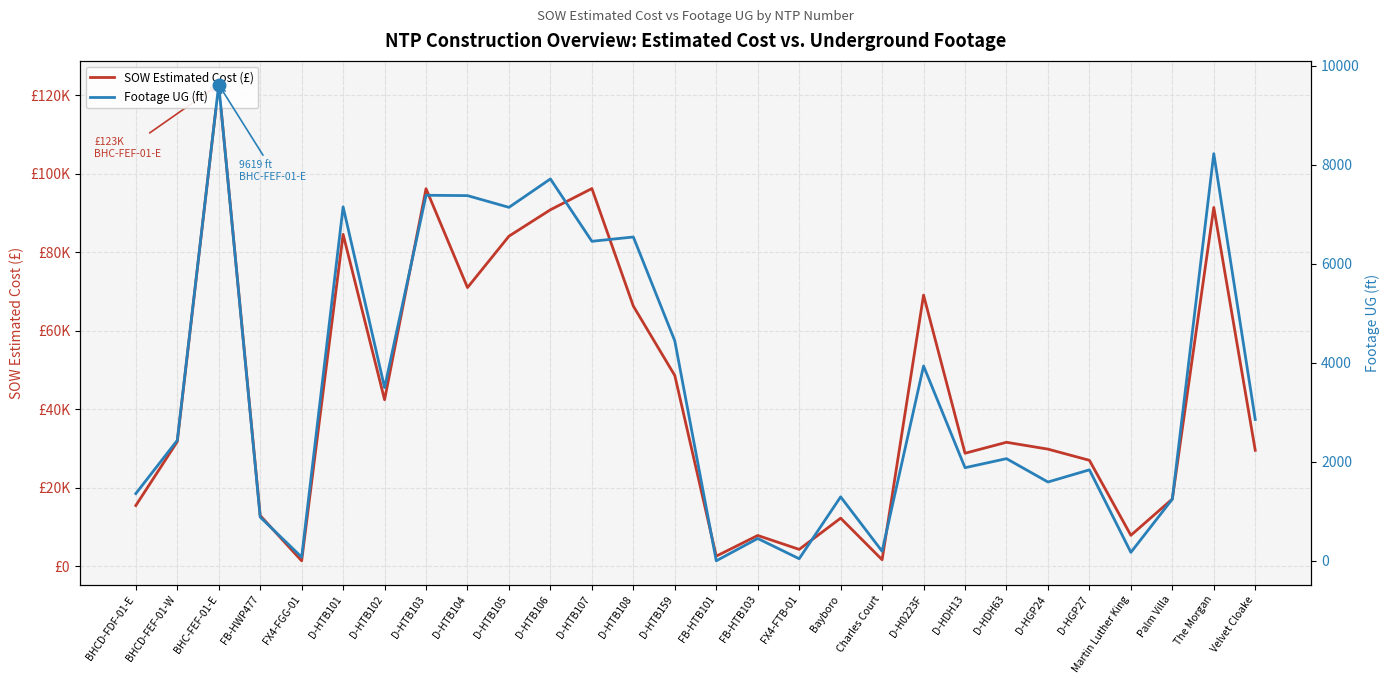

Reading right to left, extract all data points from this chart.

SOW Estimated Cost (£): Velvet Cloake=29508.9	The Morgan=91420.9	Palm Villa=17100.2	Martin Luther King=7844.4	D-HGP27=26964.0	D-HGP24=29812.0	D-HDH63=31560.0	D-HDH13=28762.0	D-H0223F=69076.0	Charles Court=1618.8	Bayboro=12213.7	FX4-FTB-01=4254.7	FB-HTB103=7803.1	FB-HTB101=2530.0	D-HTB159=48577.0	D-HTB108=66271.5	D-HTB107=96242.0	D-HTB106=90832.0	D-HTB105=84103.0	D-HTB104=71001.0	D-HTB103=96198.5	D-HTB102=42408.0	D-HTB101=84564.5	FX4-FGG-01=1343.9	FB-HWP477=12886.4	BHC-FEF-01-E=122715.9	BHCD-FEF-01-W=31717.7	BHCD-FDF-01-E=15436.9
Footage UG (ft): Velvet Cloake=2856.0	The Morgan=8225.0	Palm Villa=1246.0	Martin Luther King=171.0	D-HGP27=1838.0	D-HGP24=1592.0	D-HDH63=2064.0	D-HDH13=1881.0	D-H0223F=3936.0	Charles Court=193.0	Bayboro=1292.0	FX4-FTB-01=42.0	FB-HTB103=451.0	FB-HTB101=0.0	D-HTB159=4443.0	D-HTB108=6542.0	D-HTB107=6455.0	D-HTB106=7715.0	D-HTB105=7141.0	D-HTB104=7378.0	D-HTB103=7385.0	D-HTB102=3499.0	D-HTB101=7151.0	FX4-FGG-01=74.0	FB-HWP477=884.0	BHC-FEF-01-E=9619.0	BHCD-FEF-01-W=2434.0	BHCD-FDF-01-E=1358.0